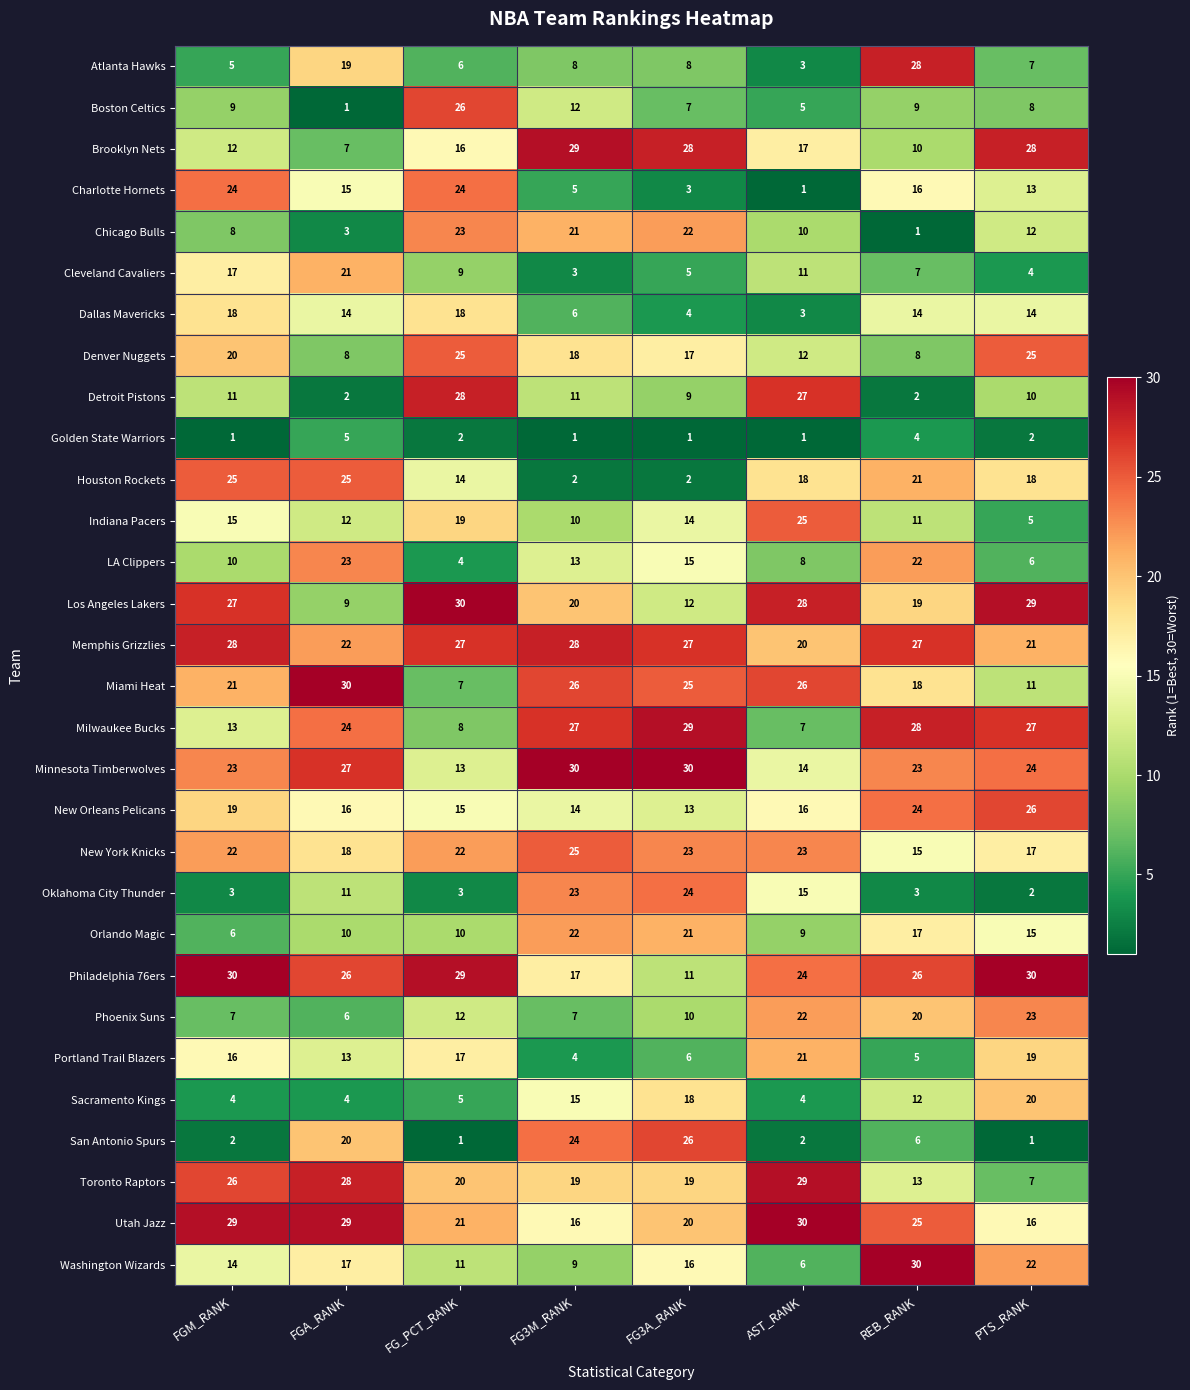

At how many categories does at least one series exceed 22?

8